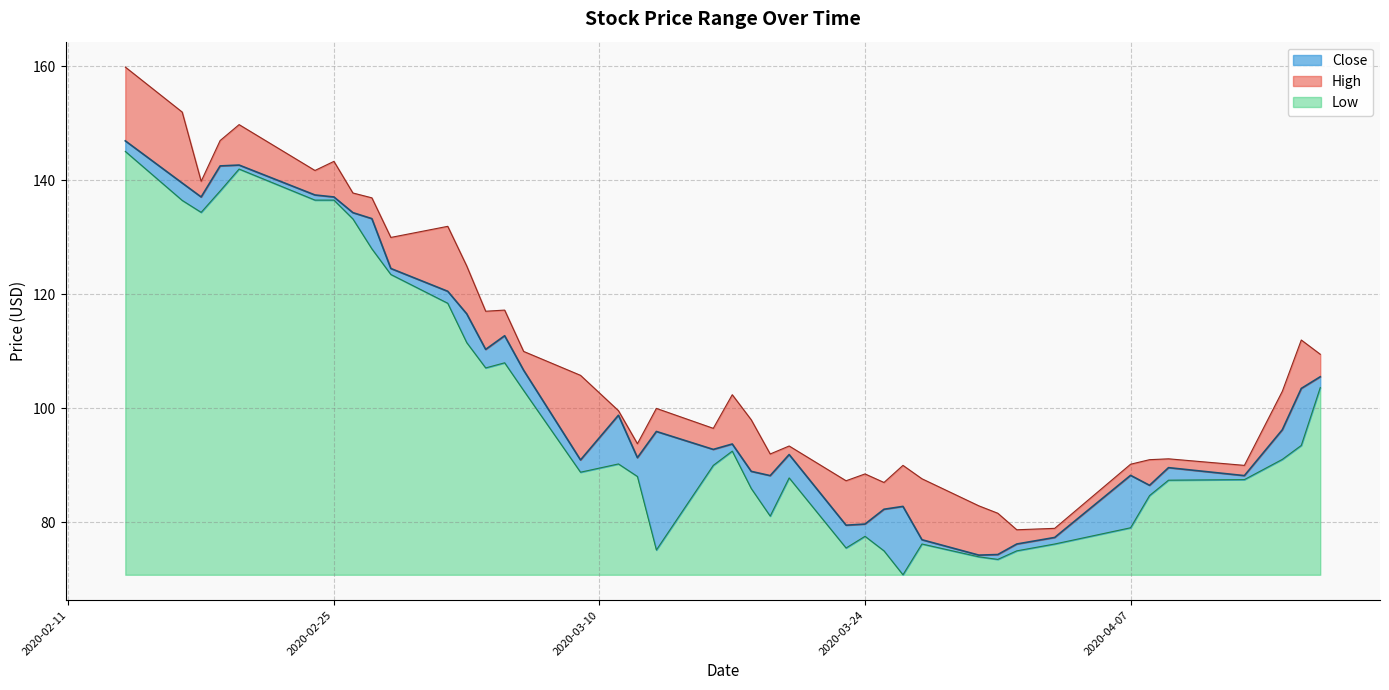

The value of Low at 2020-04-07 is 8.2. True or false?

True